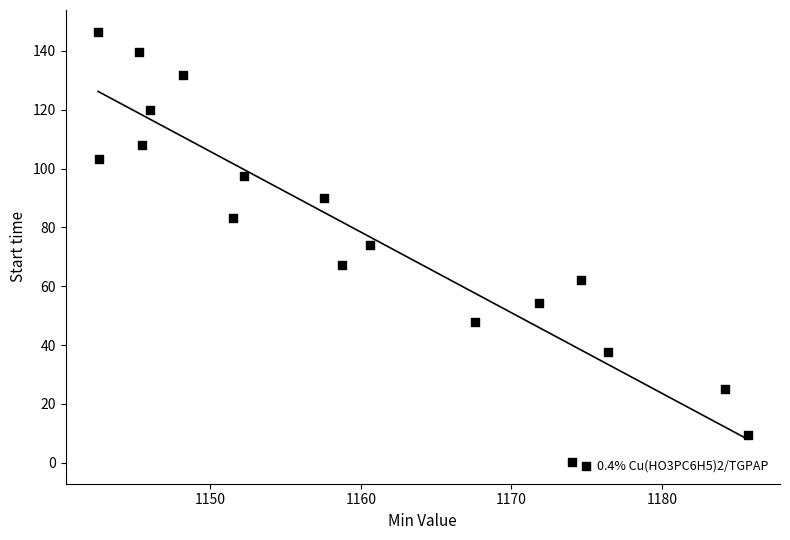

What is the range of Y values (max minus min)?

146.4